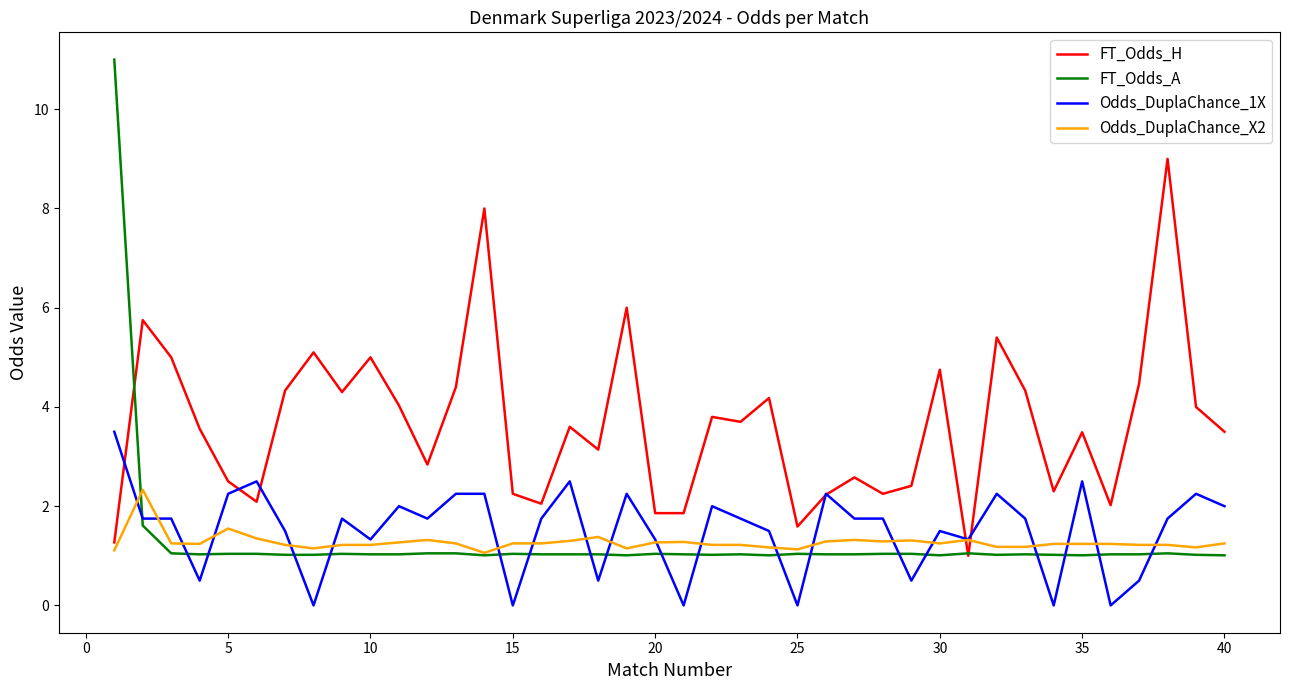

Which series has the largest total across all categories?

FT_Odds_H